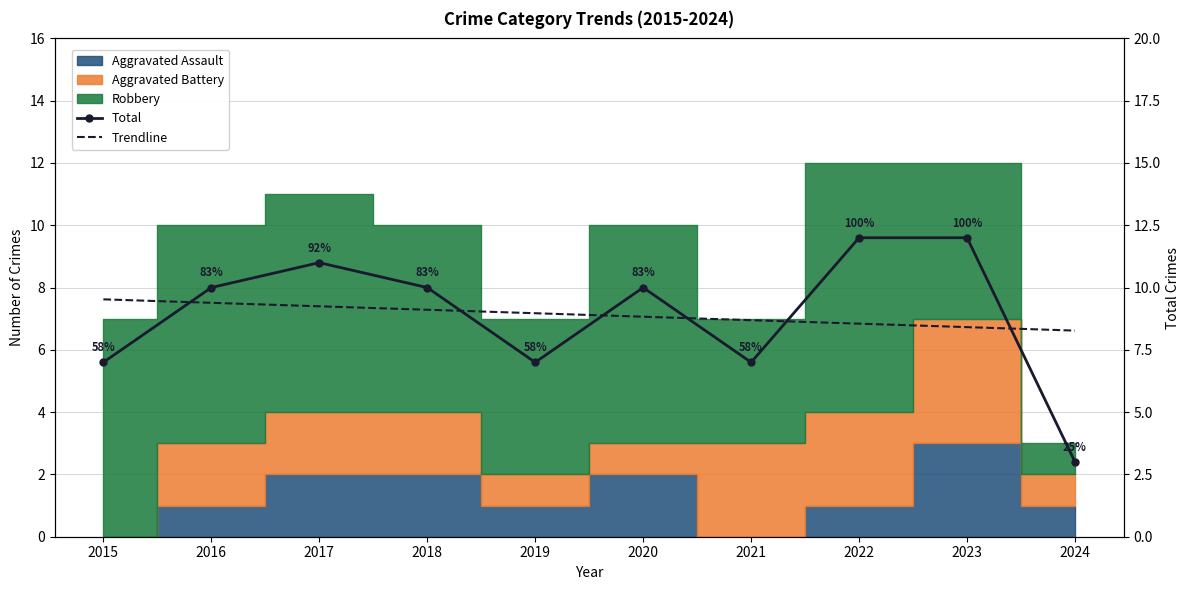

Which series ends up on top after the final intersection of Trendline and Total?

Trendline